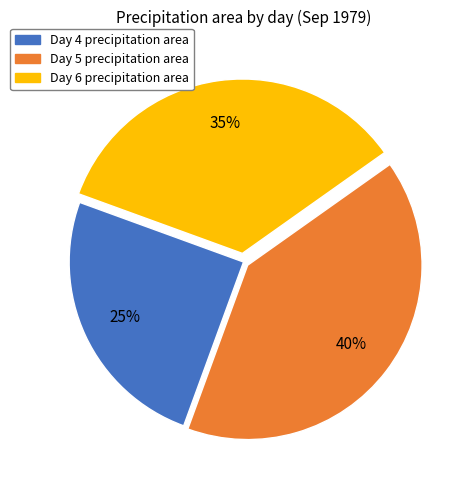

Is it true that Day 5 precipitation area is 40% of the pie?

True